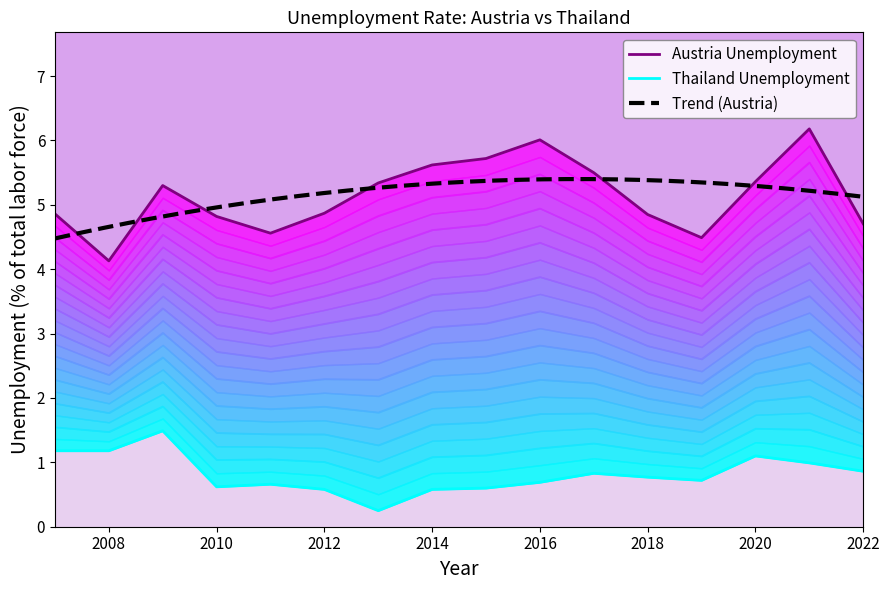

Reading left to right, list all the values displayed in this chart.

Austria Unemployment: 4.9	4.1	5.3	4.8	4.6	4.9	5.3	5.6	5.7	6.0	5.5	4.8	4.5	5.4	6.2	4.7
Thailand Unemployment: 1.2	1.2	1.5	0.6	0.7	0.6	0.2	0.6	0.6	0.7	0.8	0.8	0.7	1.1	1.0	0.9